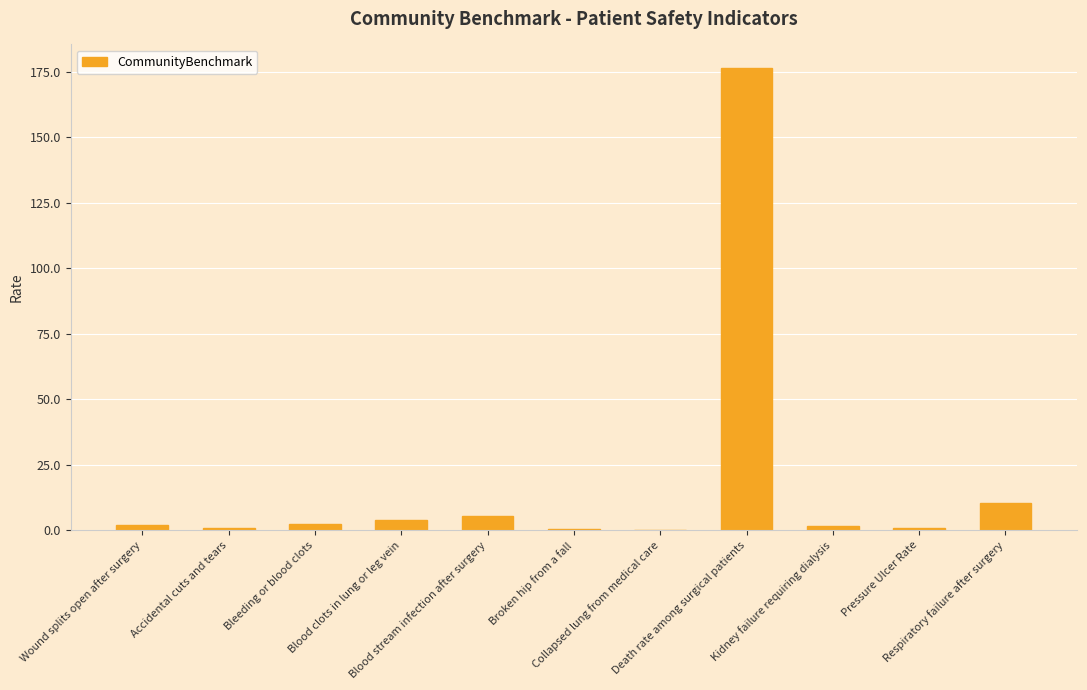

What is the sum of all values?

204.4